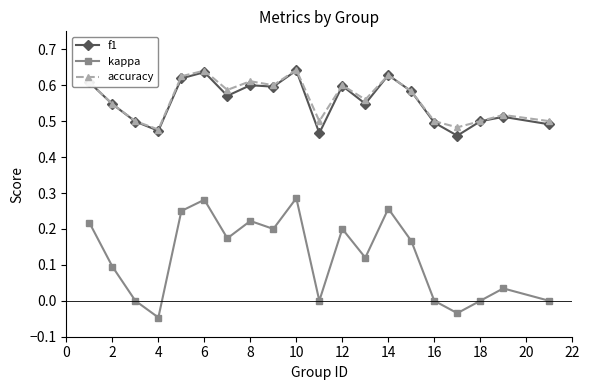

Does the chart have visible grid lines?

No